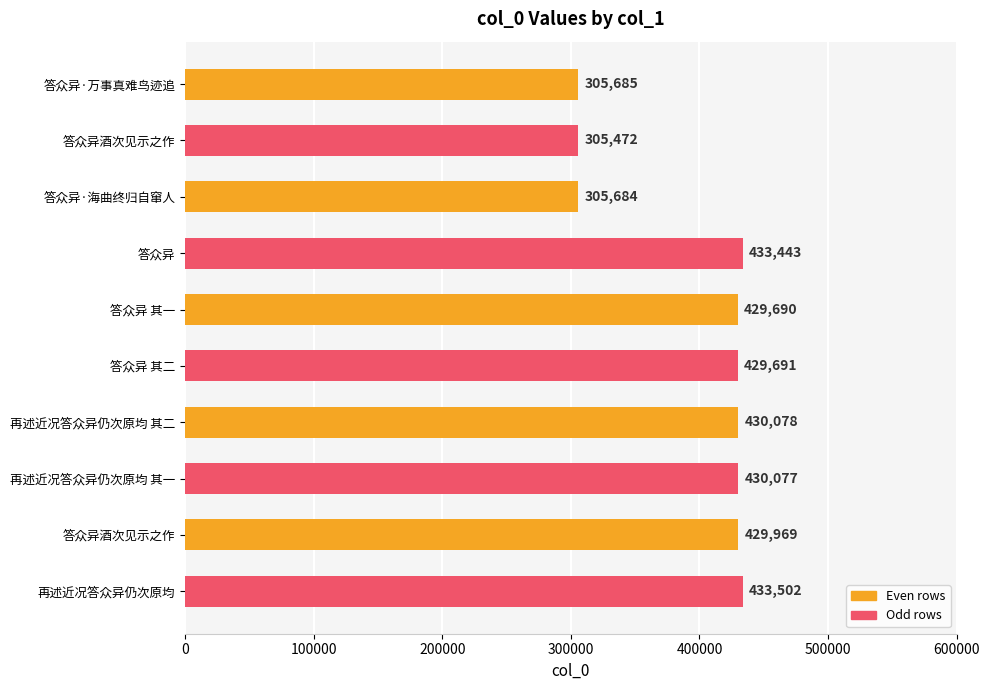

How many data points does each series have?

10